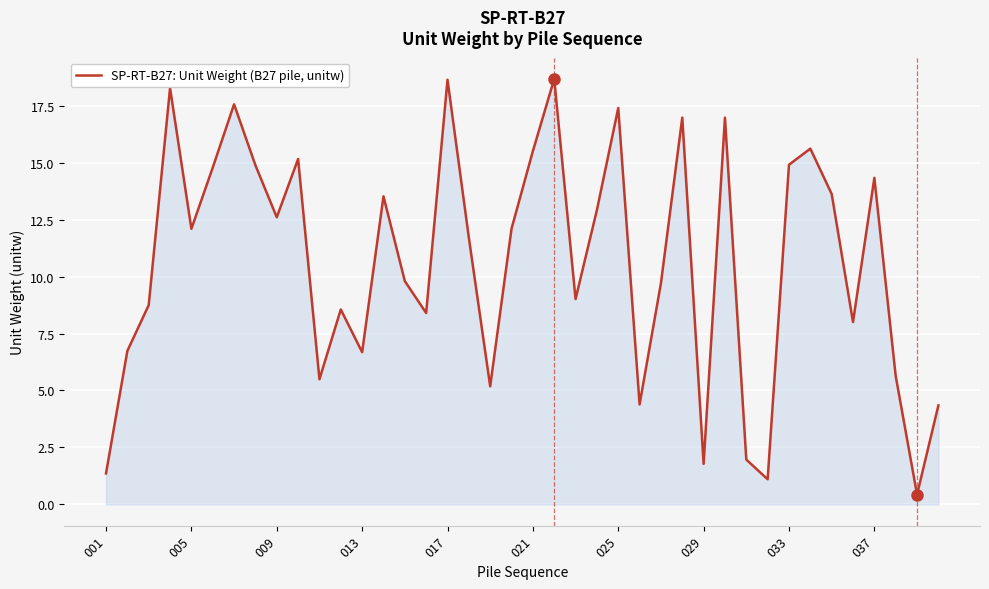

What is the difference between the maximum and minimum values?

18.2